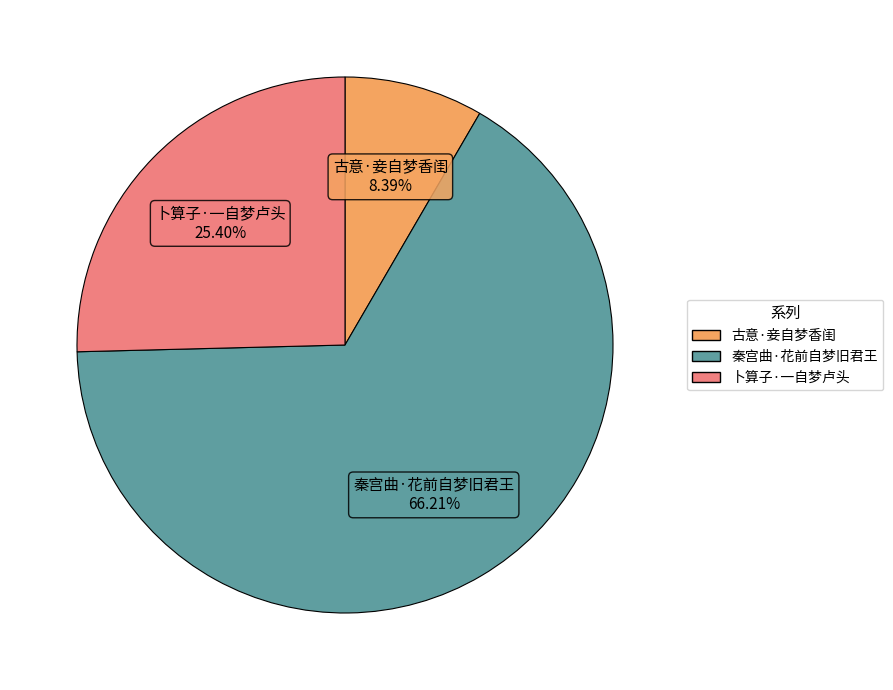

True or false: 古意·妾自梦香闺 accounts for 19% of the total.

False